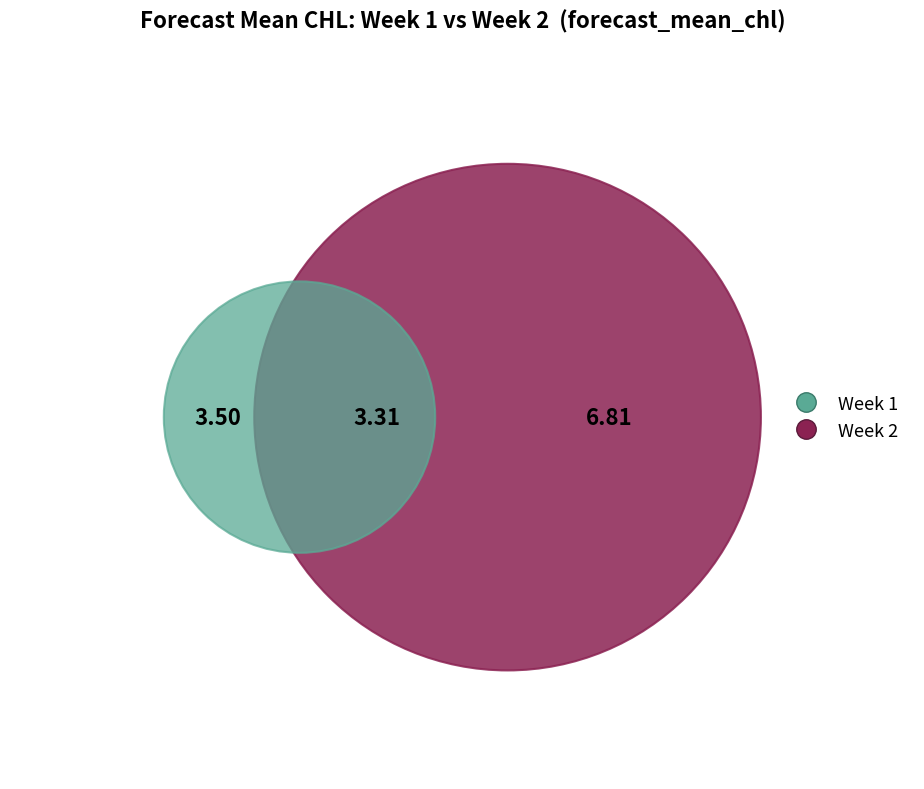

To the nearest percent, what percentage of the pie is 1?

51%